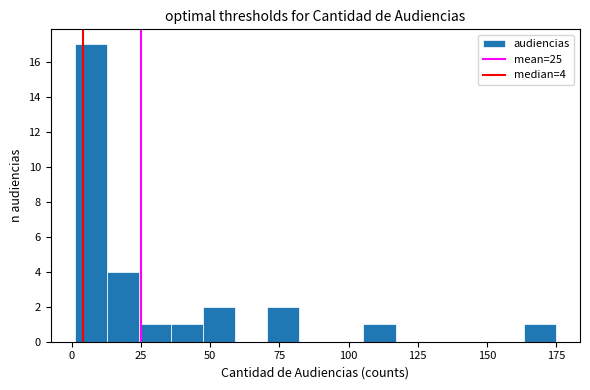

Around what value on the x-axis is the tallest bar? Give the approximate position of its centre, as read against the axis.

5